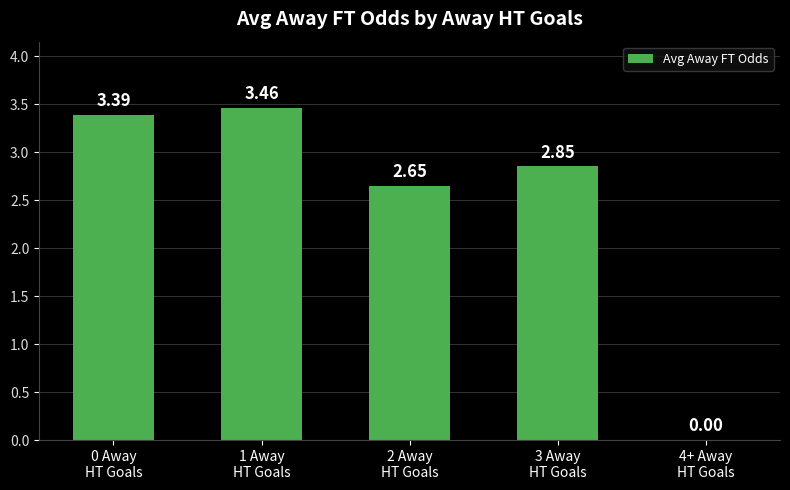

How many positive values are there?

4